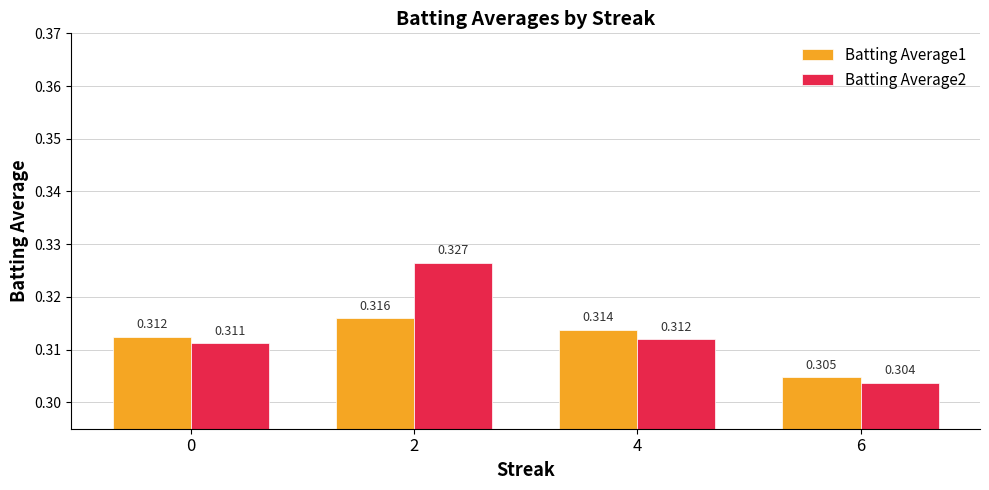

At which category does the chart reach its minimum across all series?

6